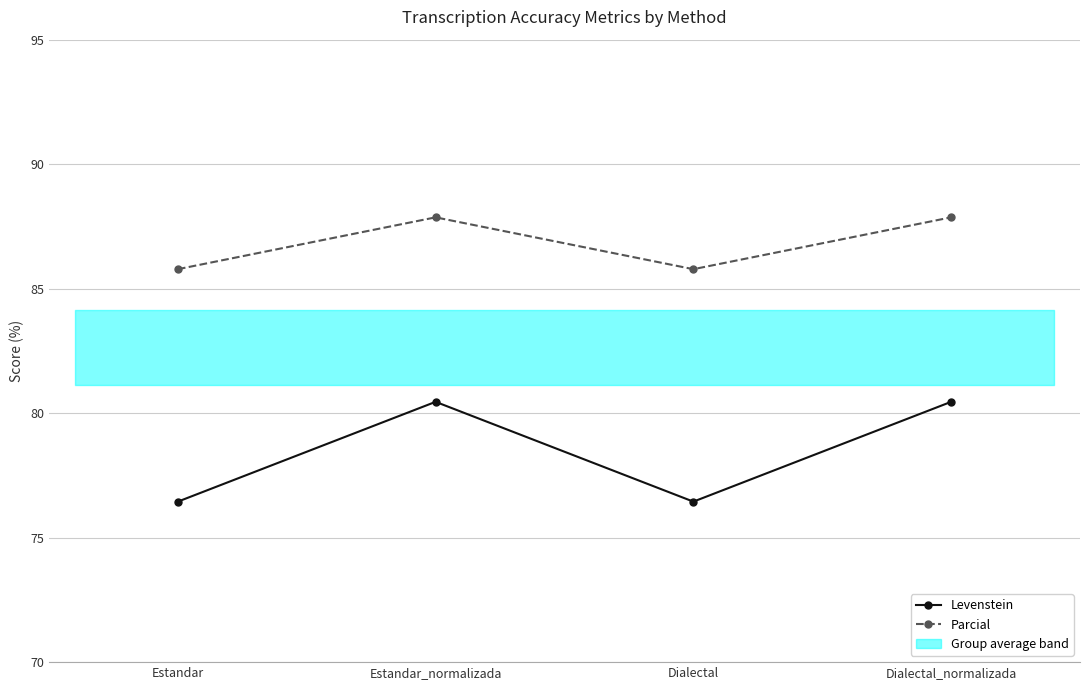

The Parcial series shows 33.8 at Estandar. True or false?

False